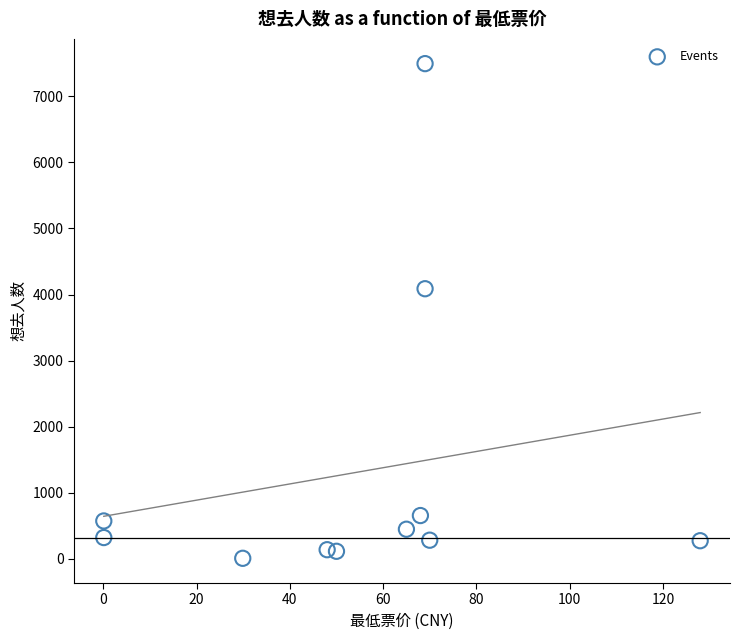

What Y value in the scatter plot is closest to 3751?

4088